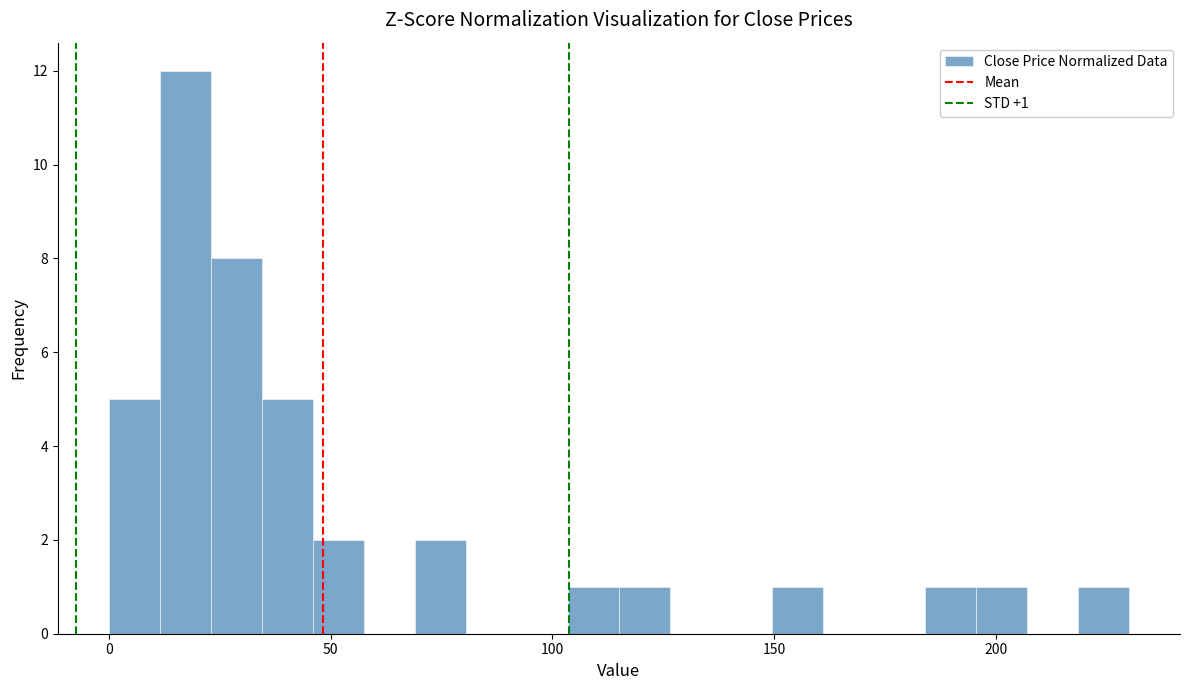

Around what value on the x-axis is the tallest bar? Give the approximate position of its centre, as read against the axis.

15